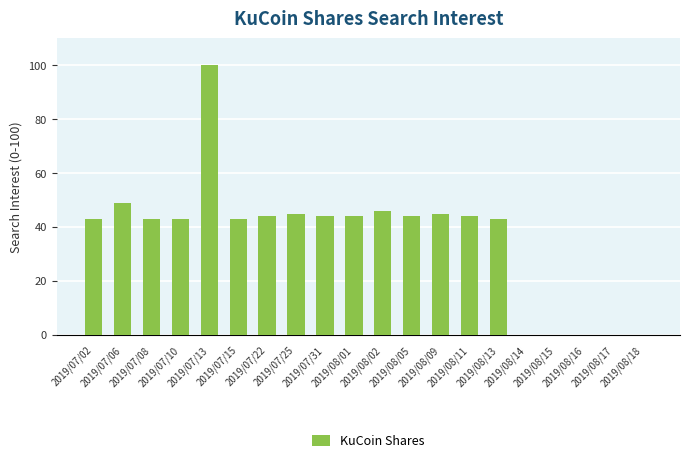

What is the greatest value displayed?

100